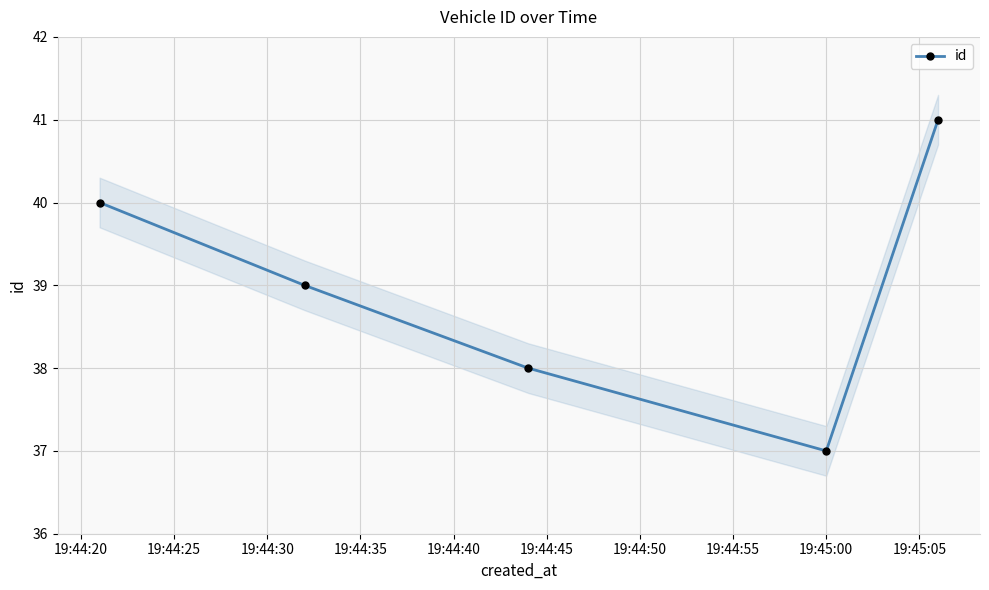

True or false: id has more than 1 interior local peaks.

False